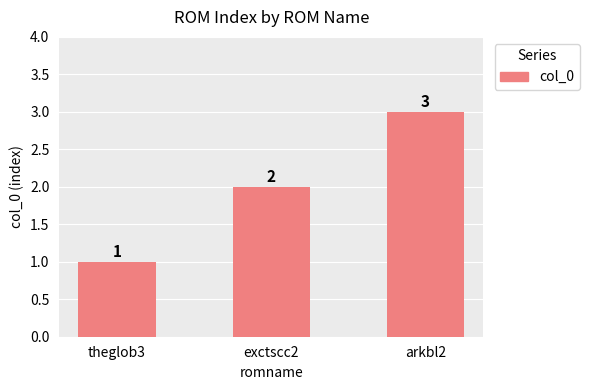

Rank the categories by value from lowest to highest.

theglob3, exctscc2, arkbl2